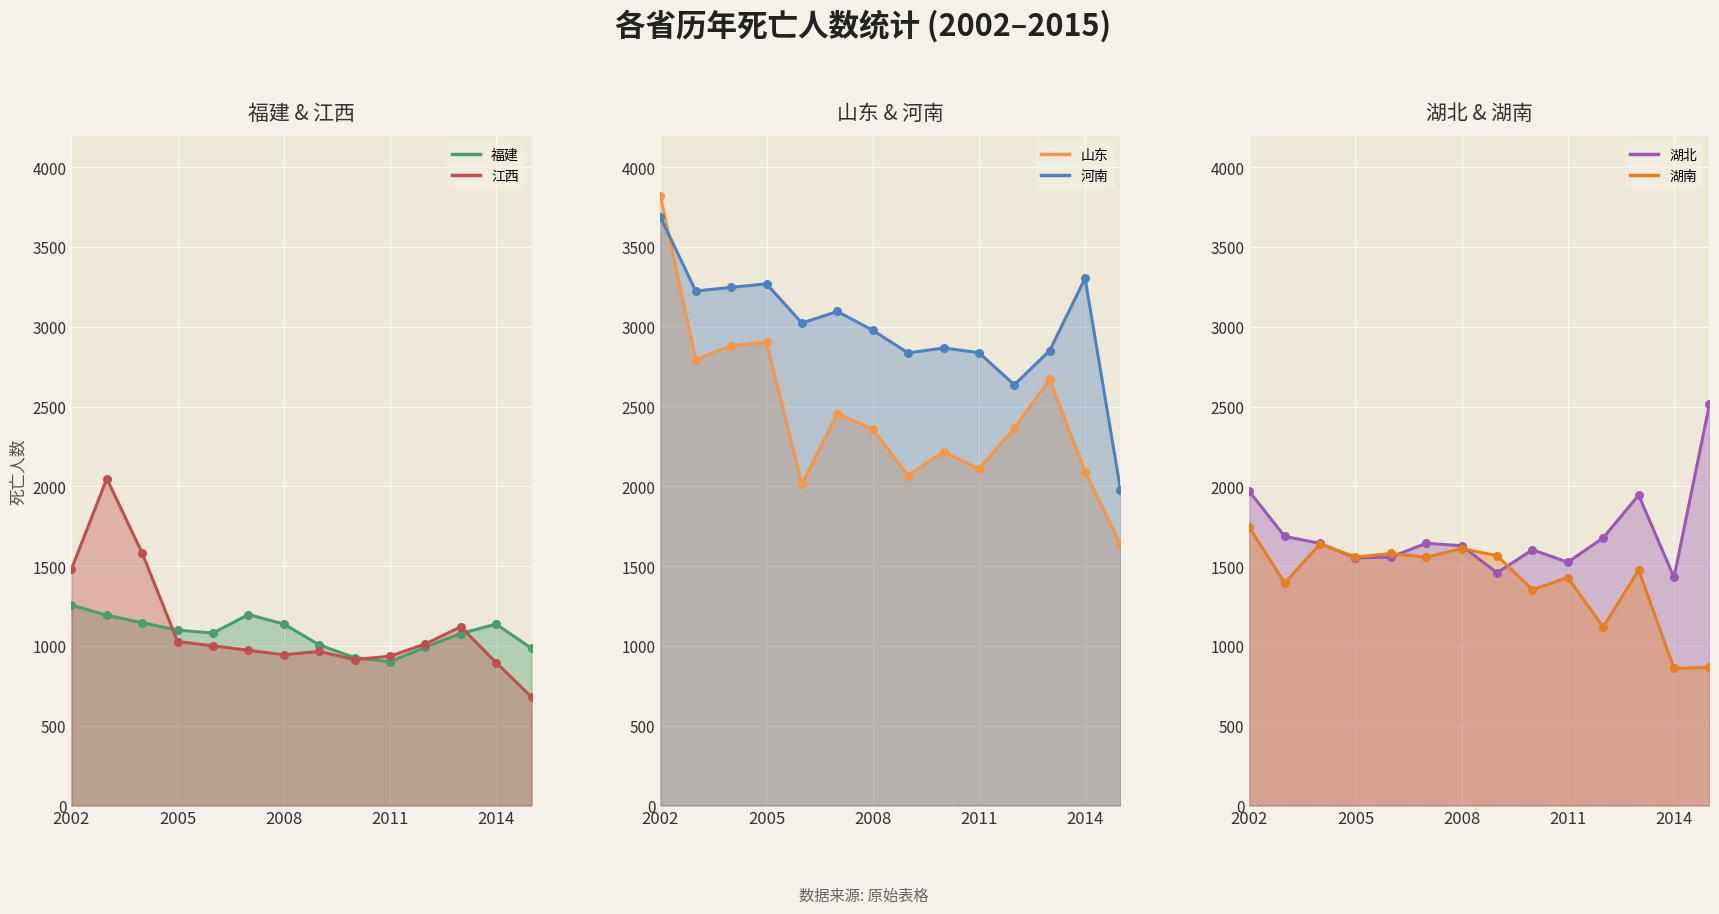

At which category is the sum across all series the highest?

2002